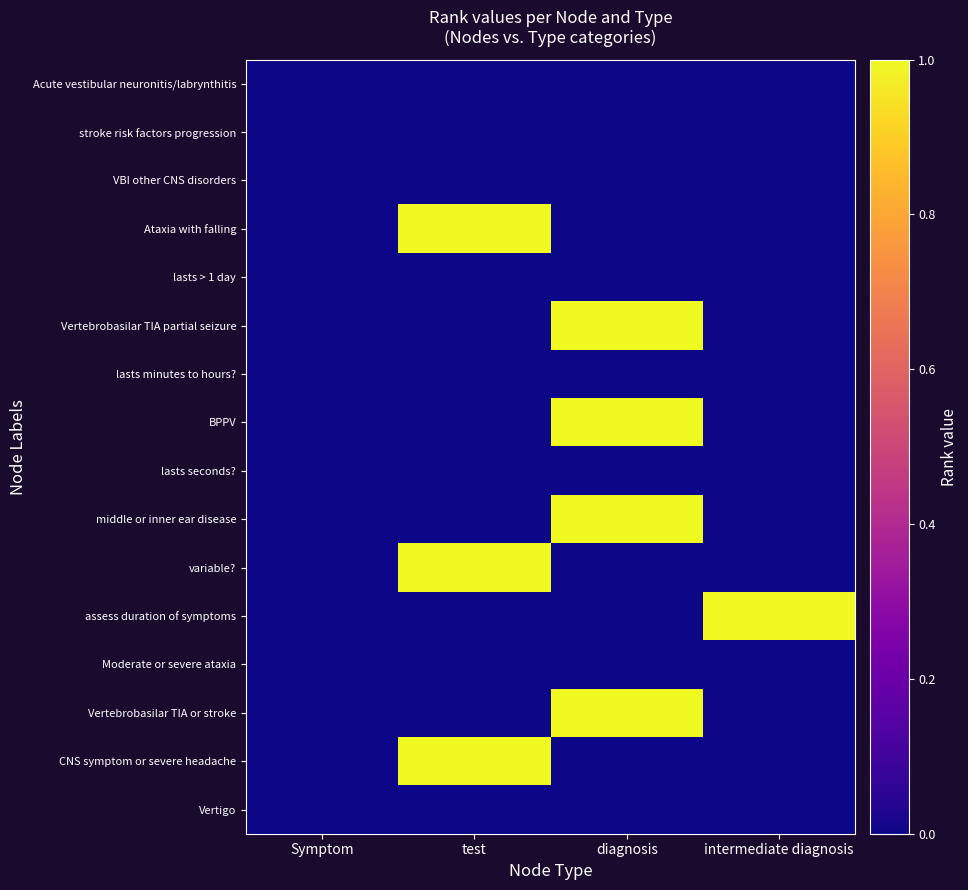

How many data points does each series have?

4